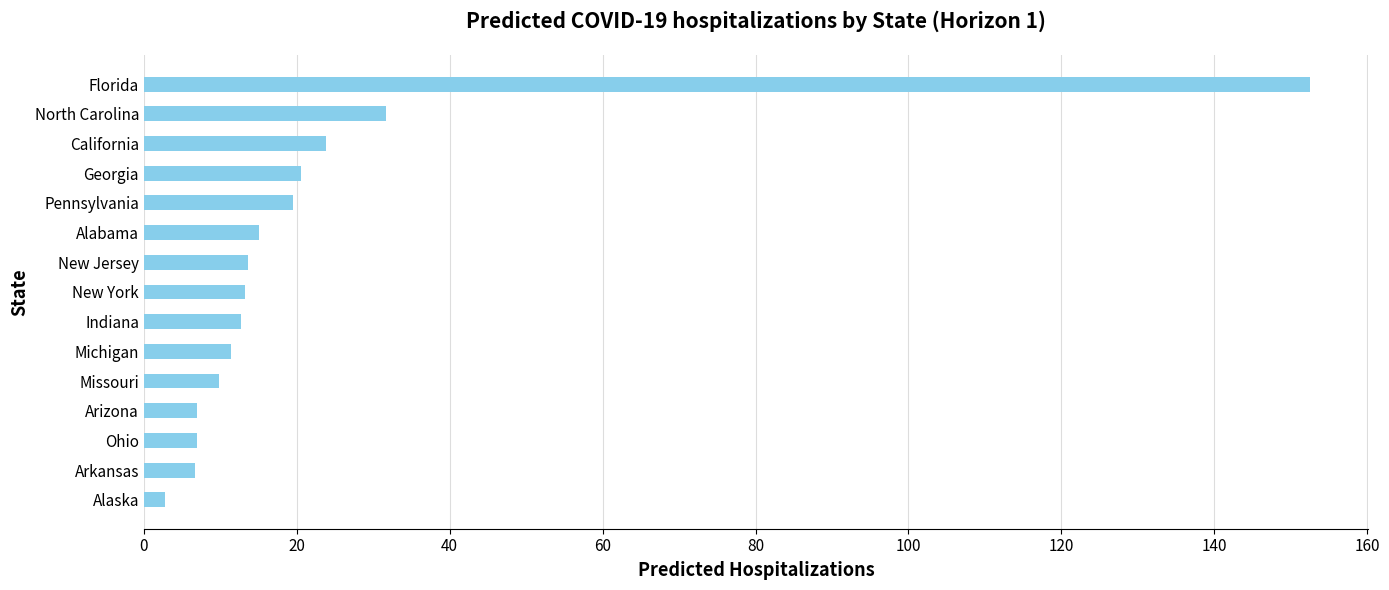

Approximately how many times larger is the value at Georgia compared to Arizona?

2.9